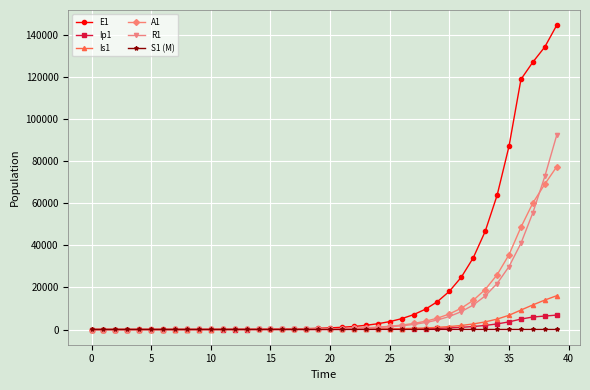

What is the maximum value shown in the chart?

144689.3